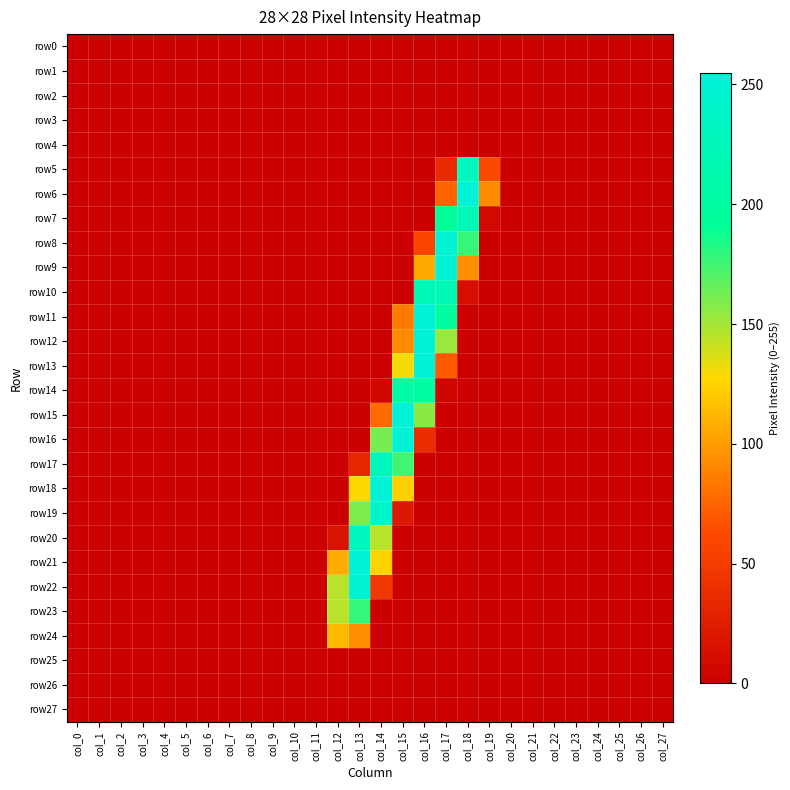

Rank the series at col_23 from lowest to highest value.

row0, row1, row2, row3, row4, row5, row6, row7, row8, row9, row10, row11, row12, row13, row14, row15, row16, row17, row18, row19, row20, row21, row22, row23, row24, row25, row26, row27